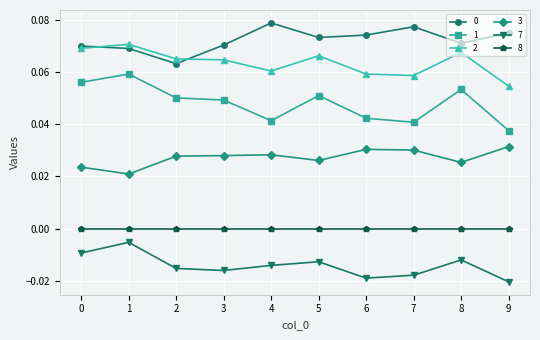

How many lines are shown in the chart?

6